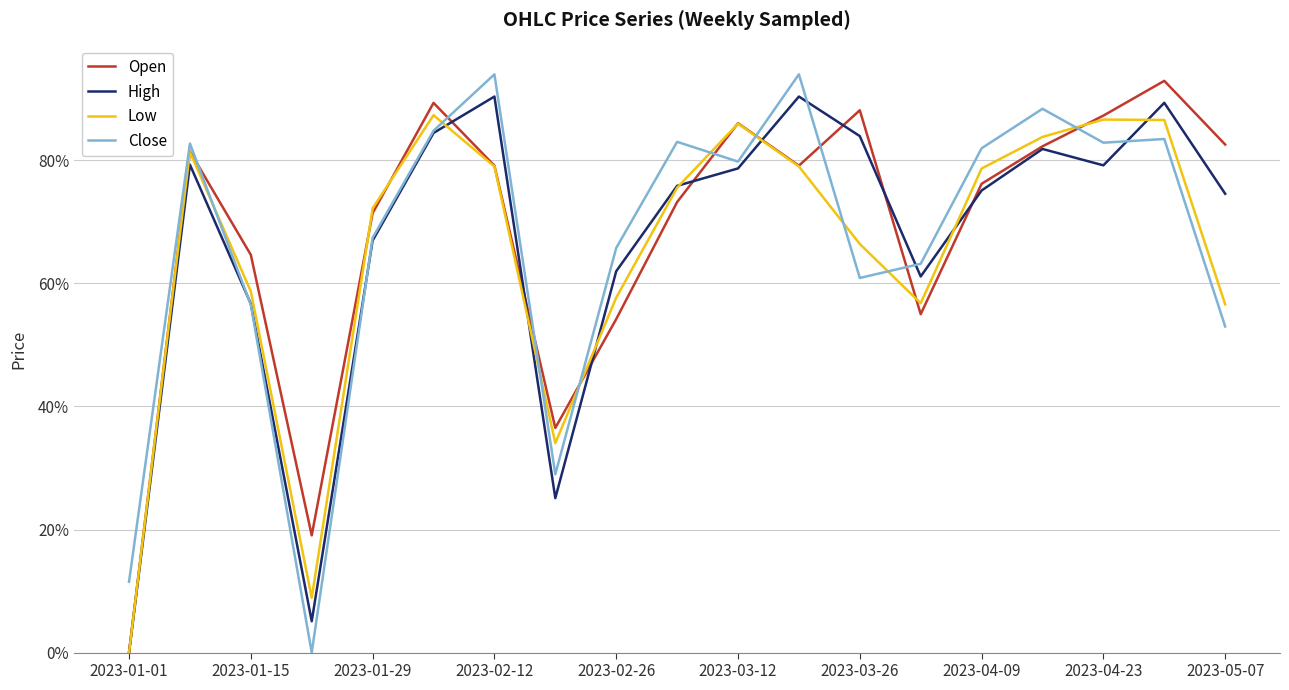

What are all the series names shown in the legend?

Open, High, Low, Close